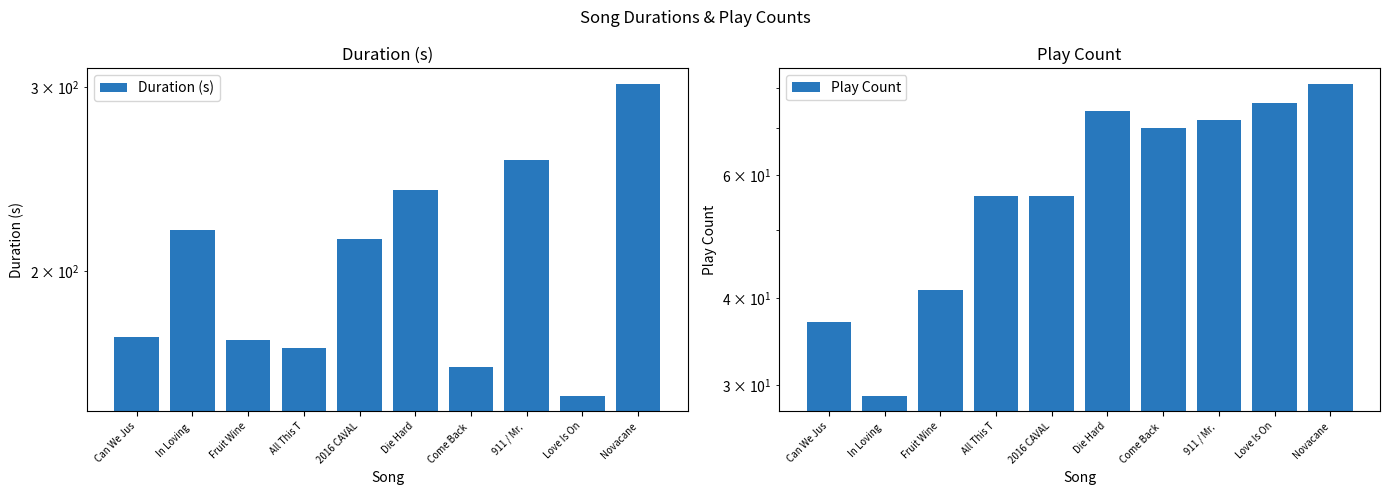

The value of Duration (s) at 911 / Mr.  is 134.5. True or false?

False